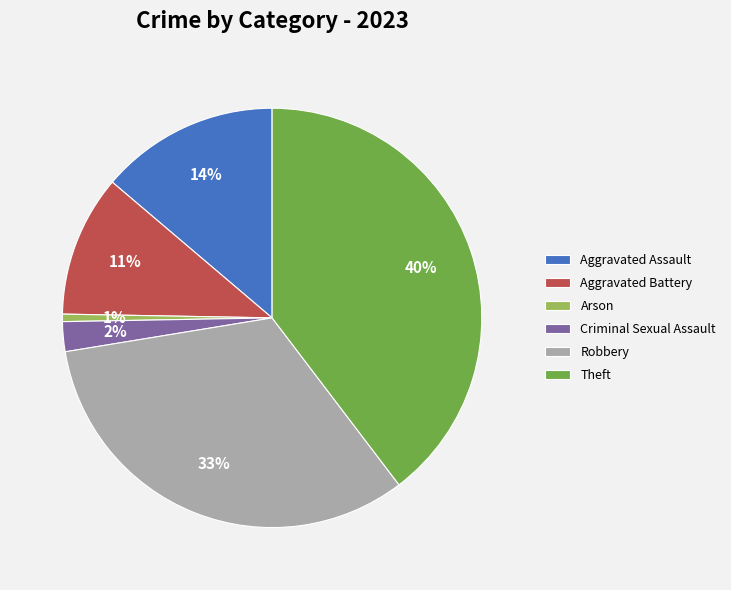

To the nearest percent, what is the difference between the largest and smallest slice percentages?

39%